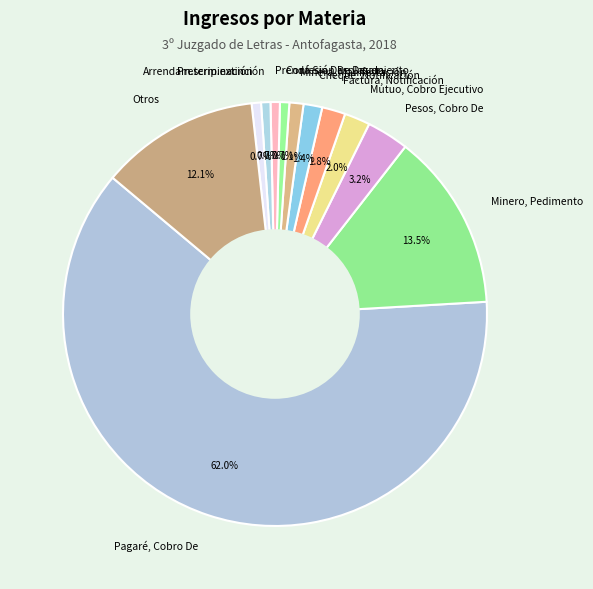

To the nearest percent, what portion does Cheque, Notificación represent?

1%